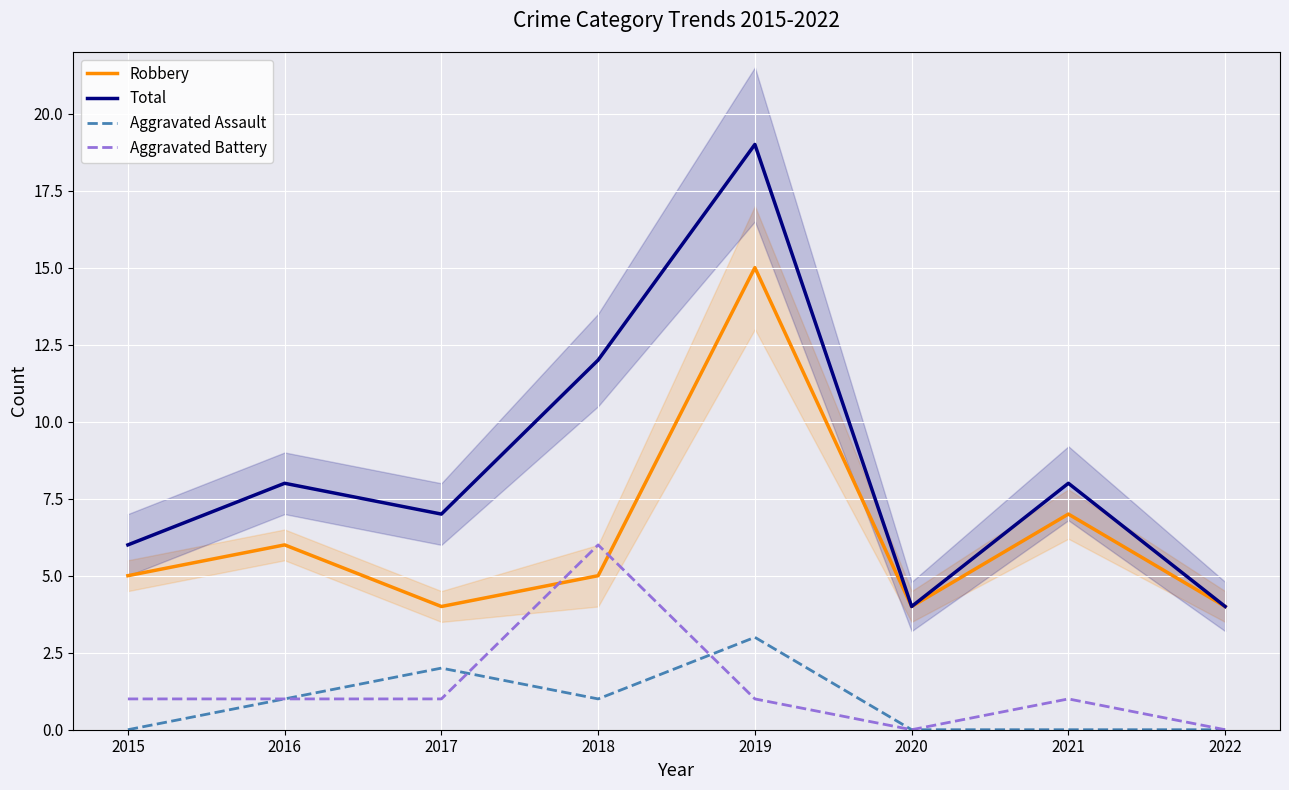

What is the sum of all Robbery values?

50